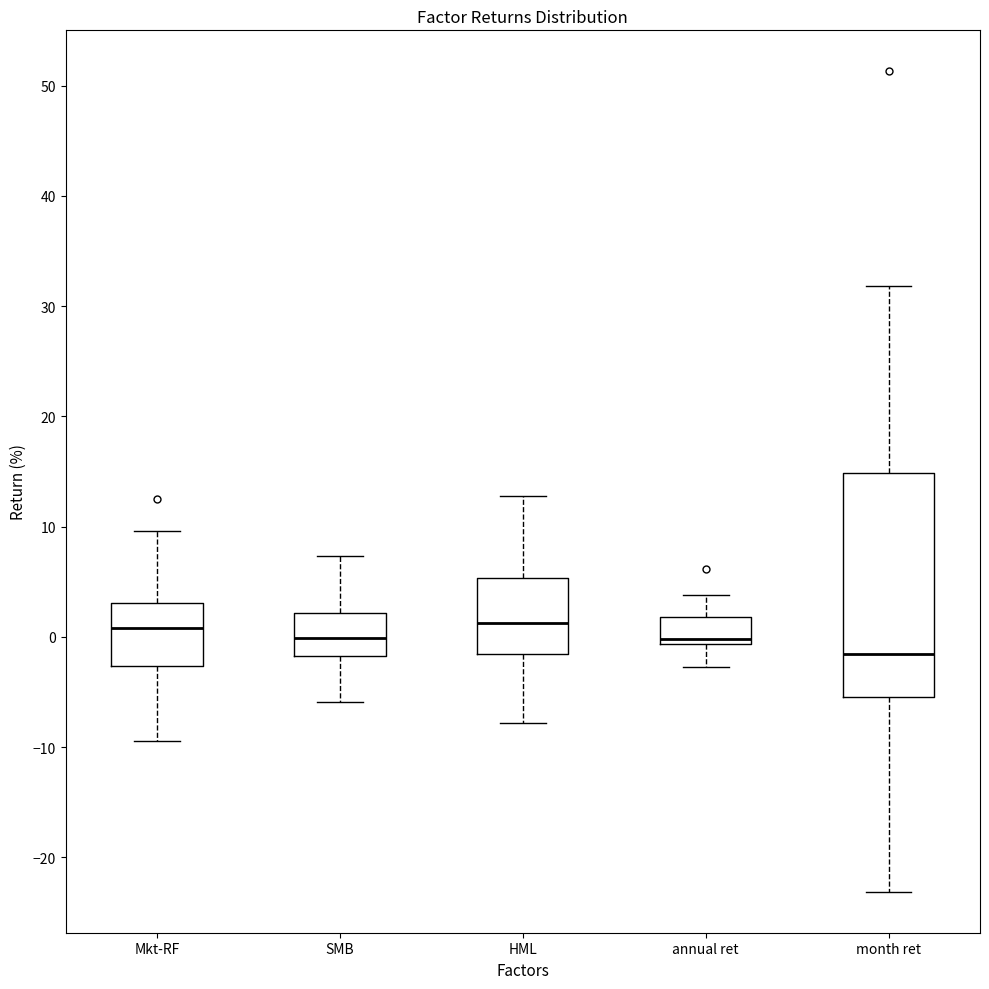

Reading left to right, read every box against the y-axis: the position of its median line, the range the box covers, and the ends of its whiskers. The values are not printed on the chart, so give them approximately, as read against the axis.

Mkt-RF: median 1, box -3 to 3, whiskers -9 to 10
SMB: median 0, box -2 to 2, whiskers -6 to 7
HML: median 1, box -2 to 5, whiskers -8 to 13
annual ret: median 0, box -1 to 2, whiskers -3 to 4
month ret: median -2, box -5 to 15, whiskers -23 to 32